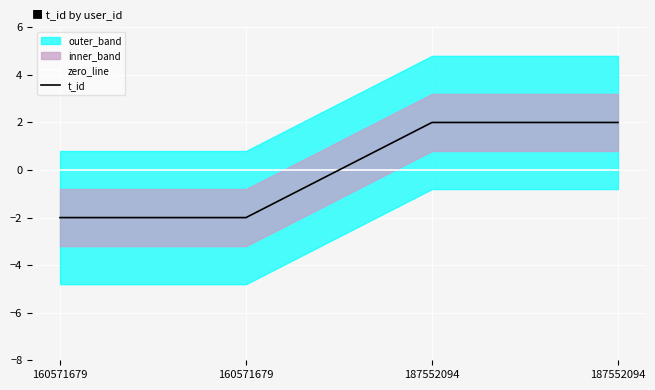

Does the chart display data point markers on the line(s)?

No